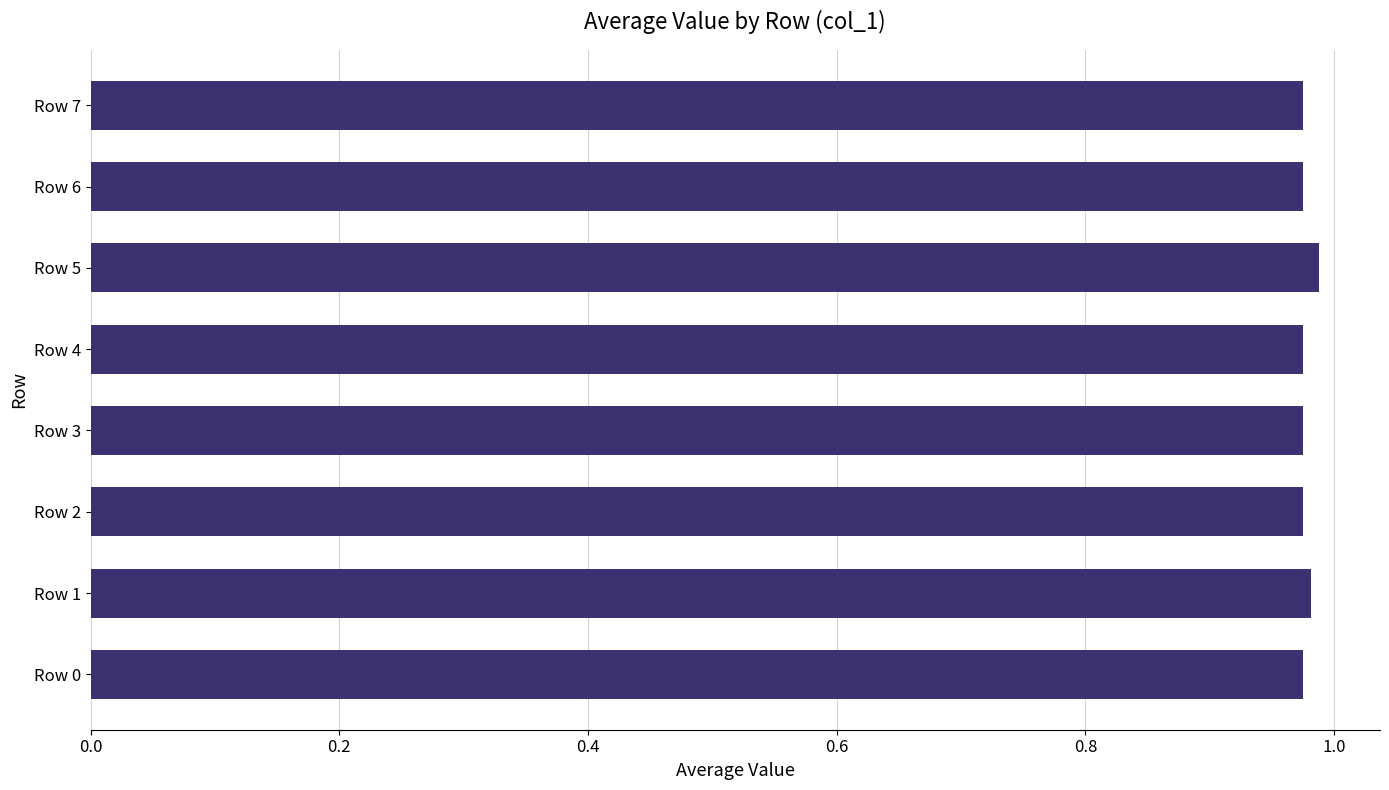

True or false: the data shows 1.5 at Row 7.

False